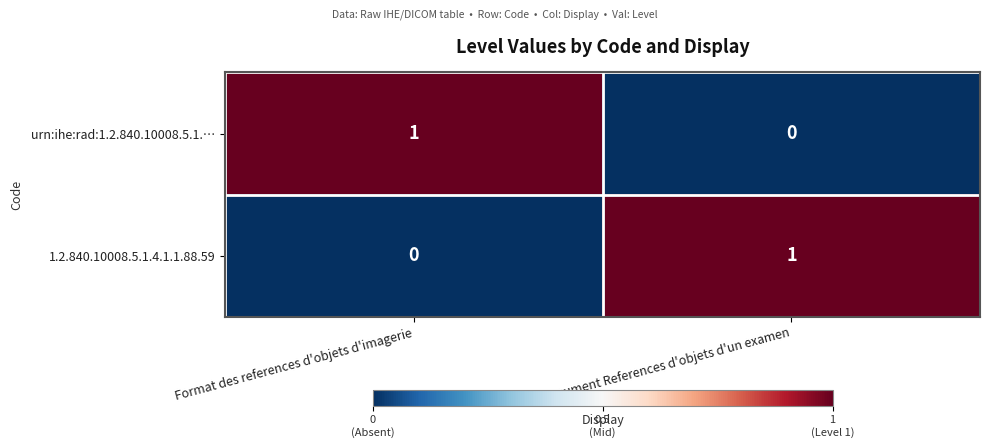

At which label is 1.2.840.10008.5.1.4.1.1.88.59 closest to 0?

Format des references d'objets d'imagerie